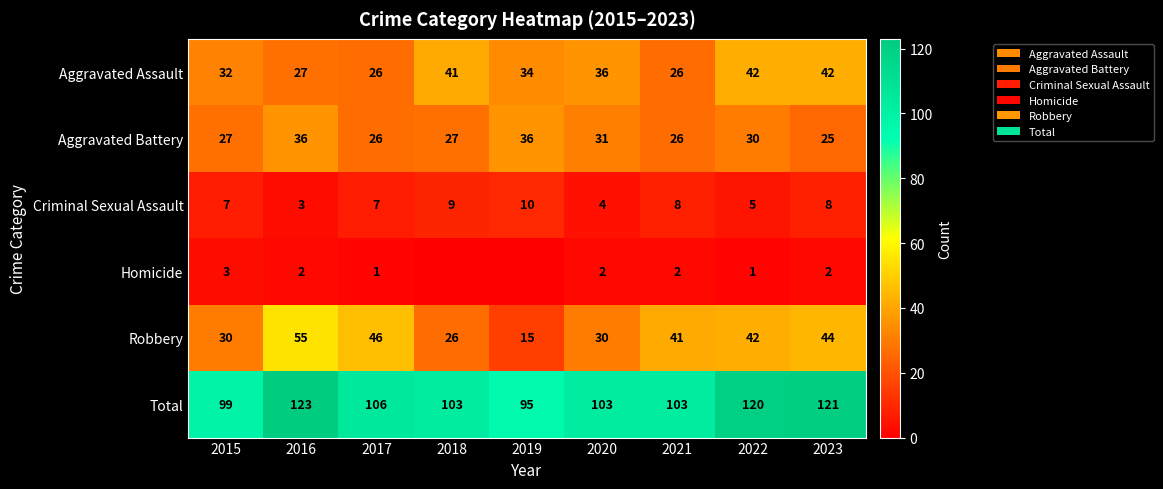

True or false: Aggravated Battery has a value of 36 at 2016.

True